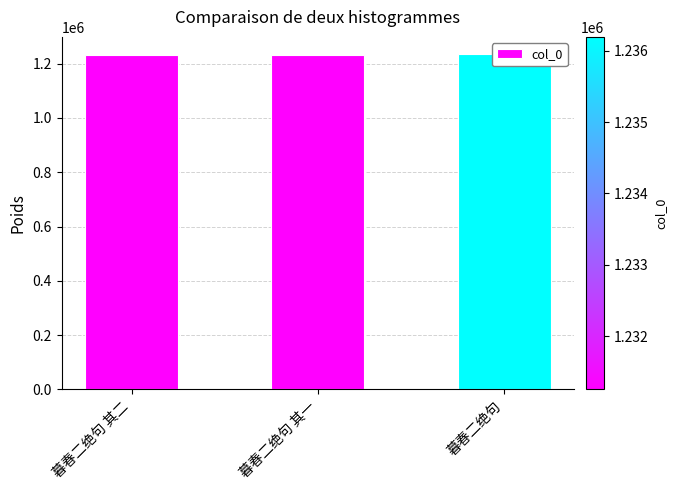

How many data points are less than 1231254?

1